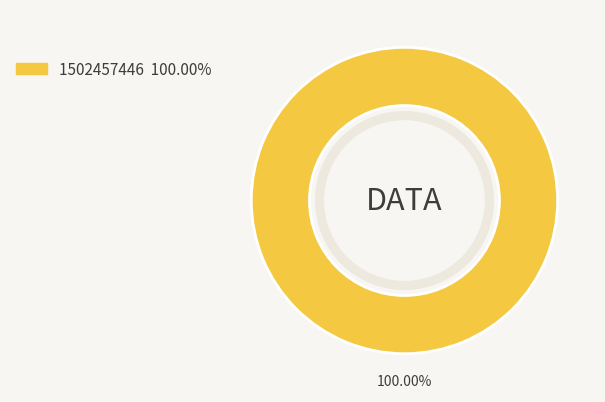

Is there a majority slice in this chart?

Yes